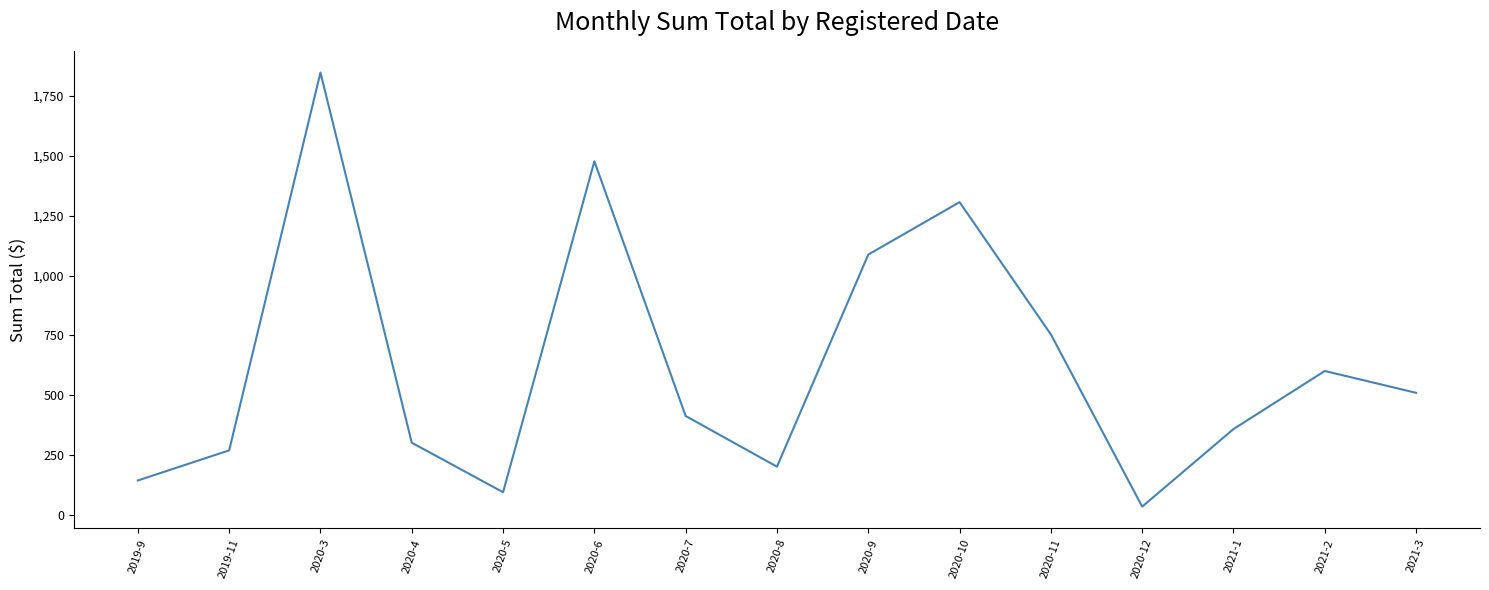

Is it true that the value at 2021-2 is 184.2?

False